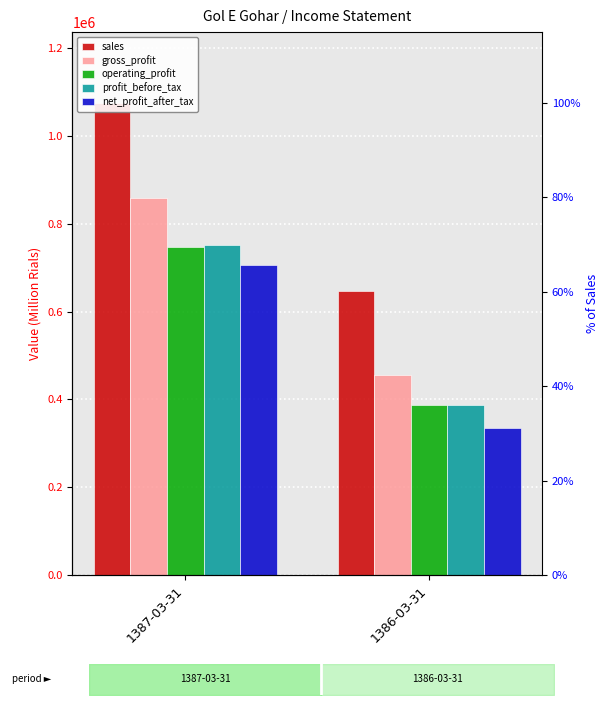

How many groups of bars are there?

2